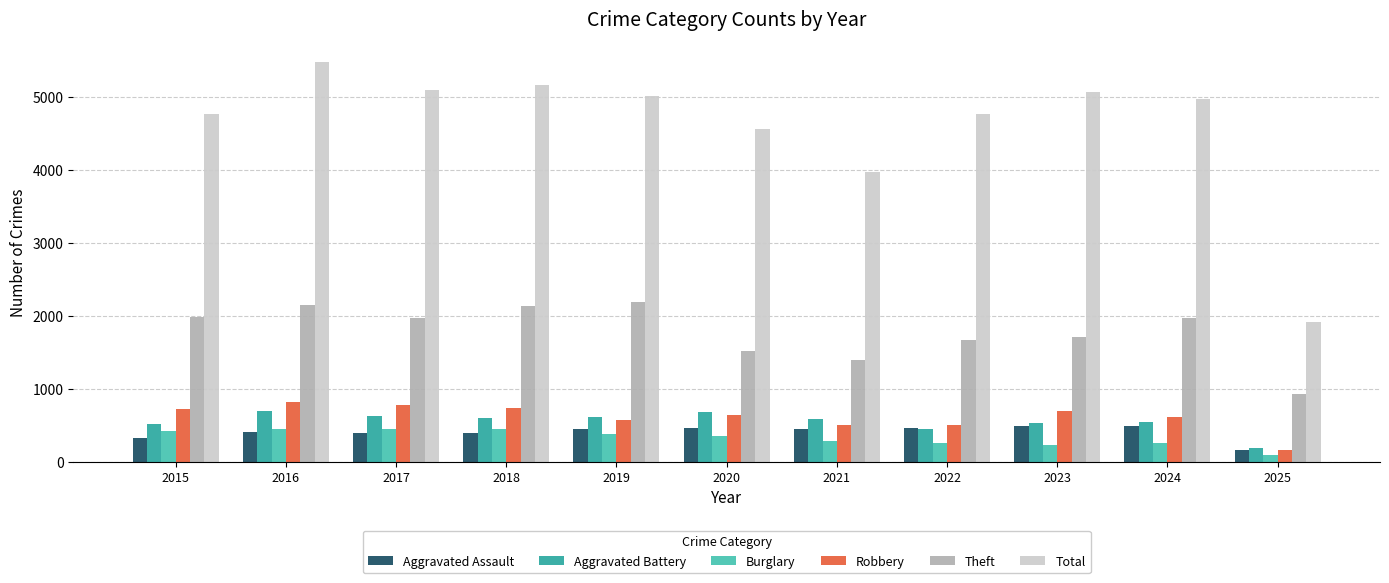

At which category is the sum across all series the highest?

2016